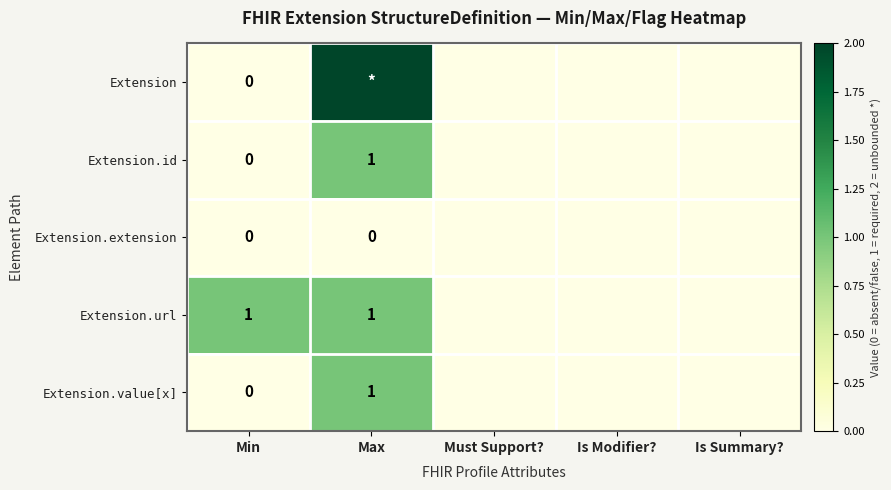

Count the Extension values in the range 0 to 1.

4